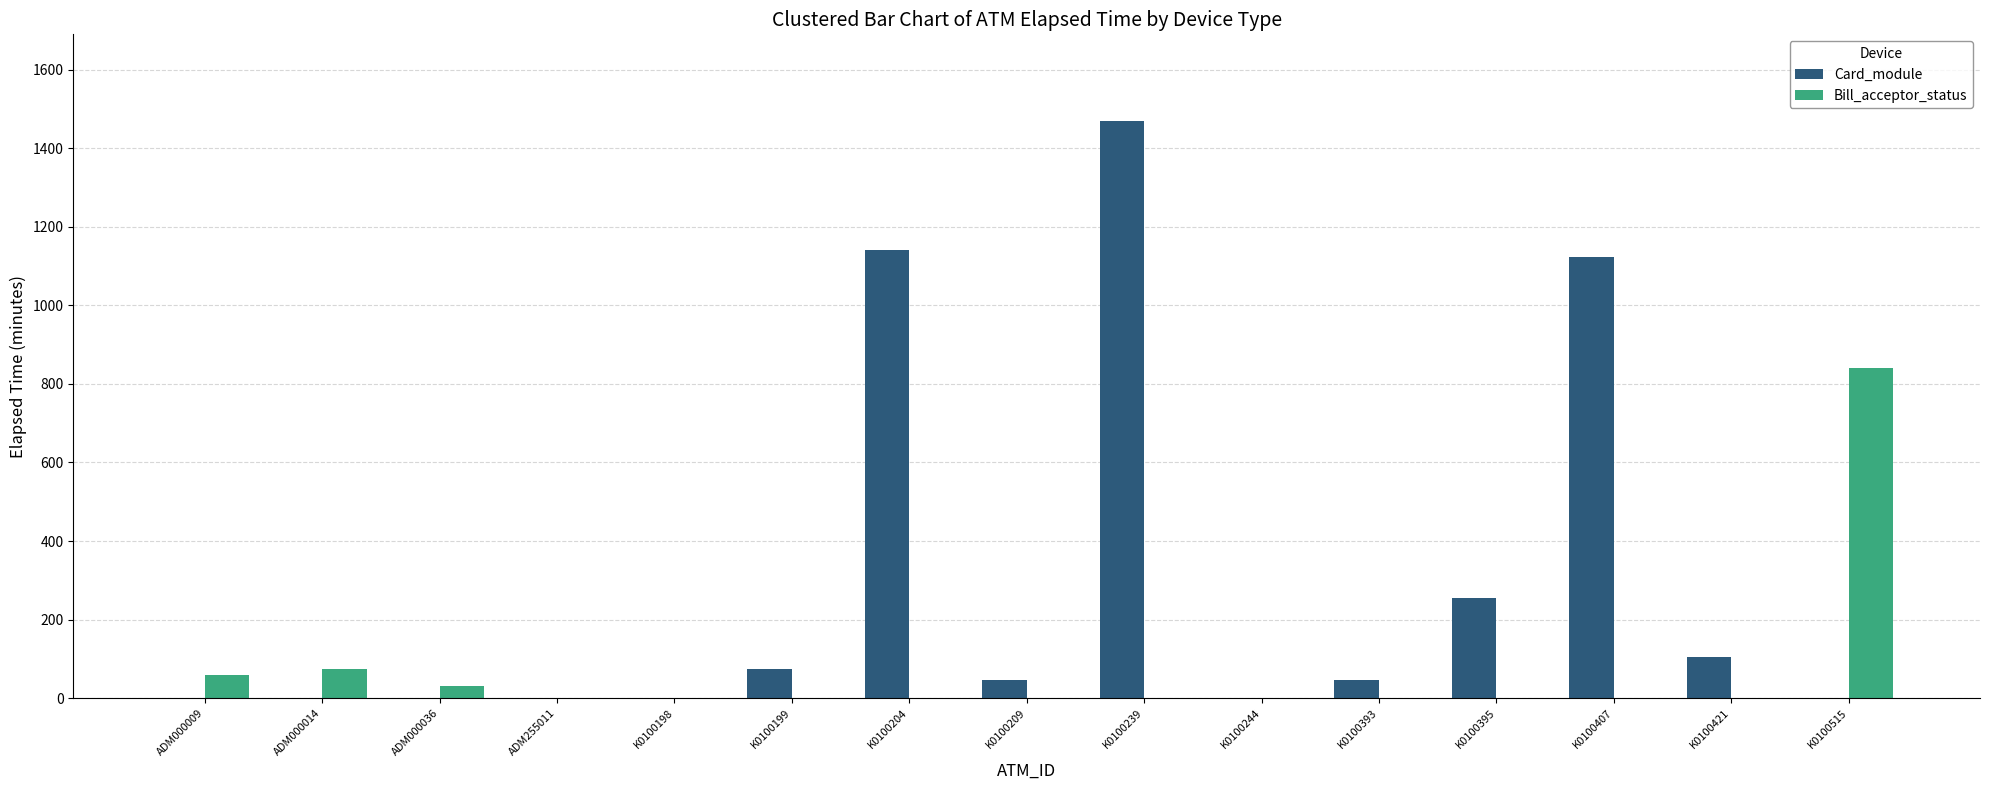

What is the total value across all series at K0100209?

45